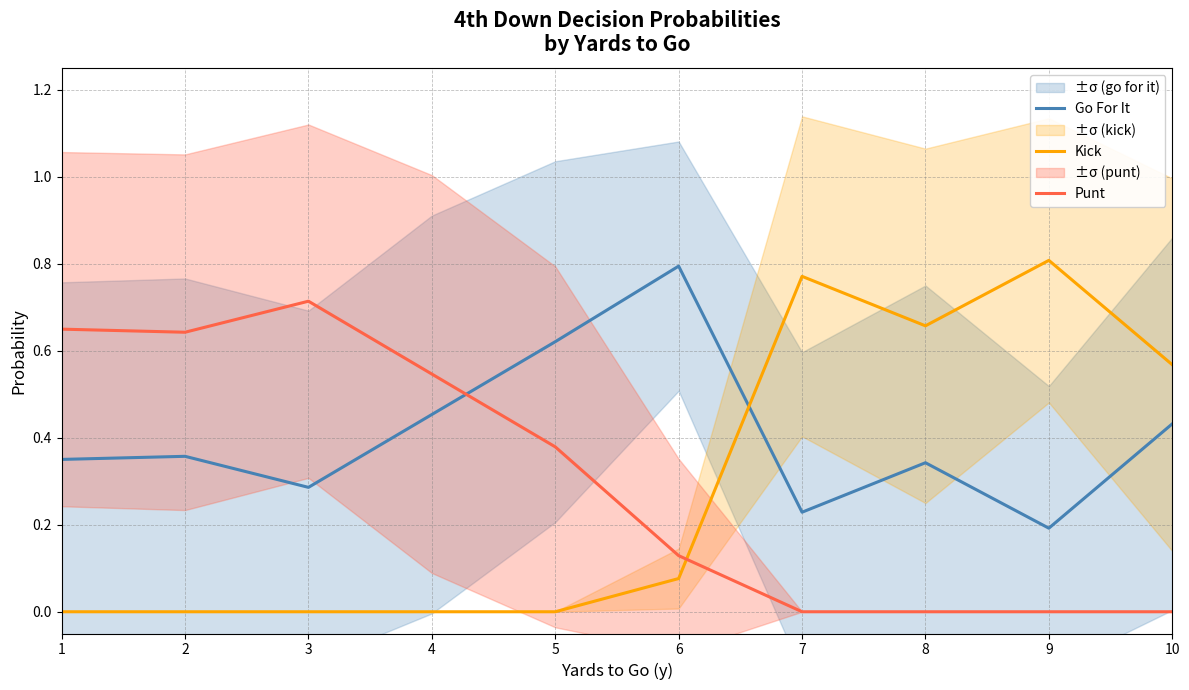

What is the difference between the Go For It values at 5 and 4?

0.2